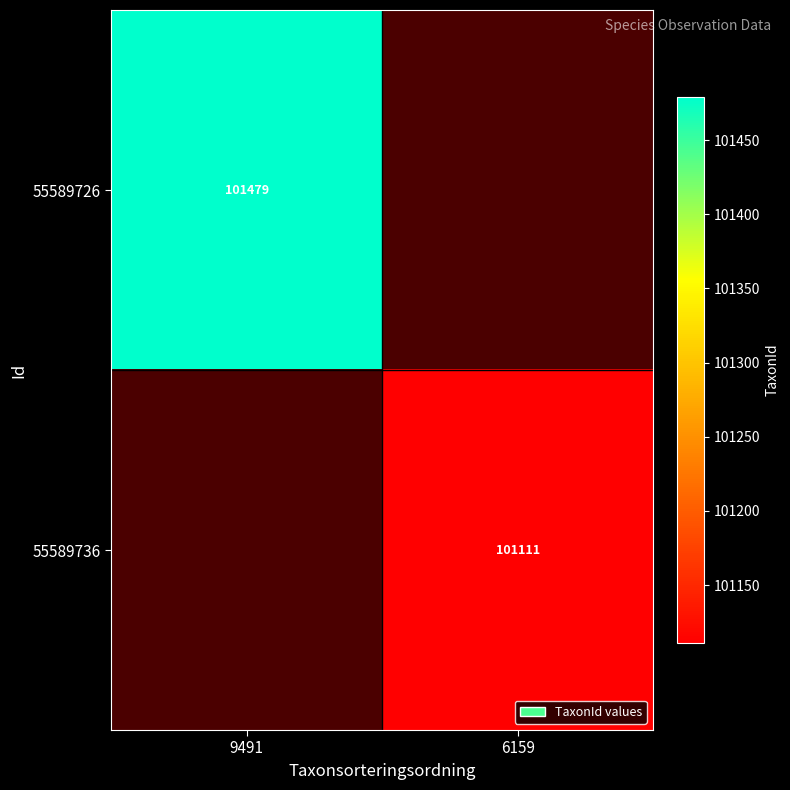

True or false: 55589726 has a value of 49675 at 9491.

False